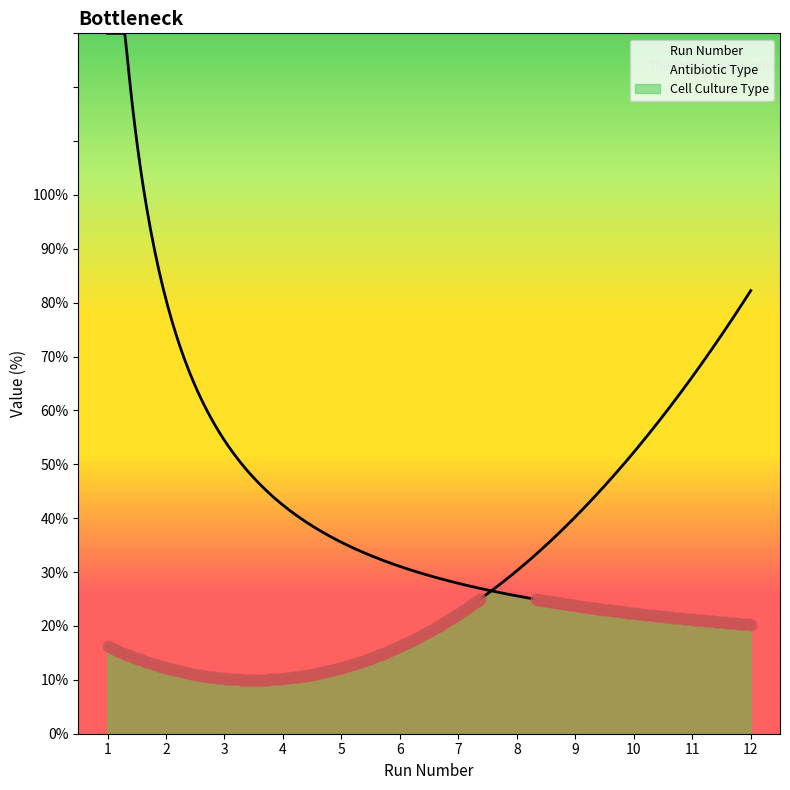

Which series has the largest Y range (max minus min)?

Run Number